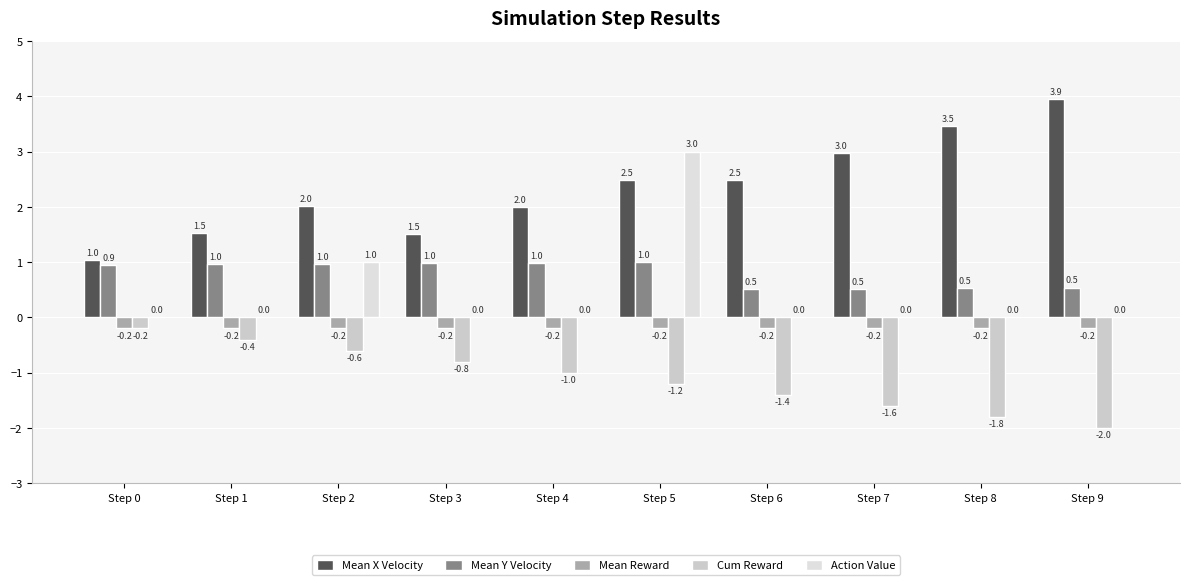

Where is Mean X Velocity nearest to the value 2?

Step 4